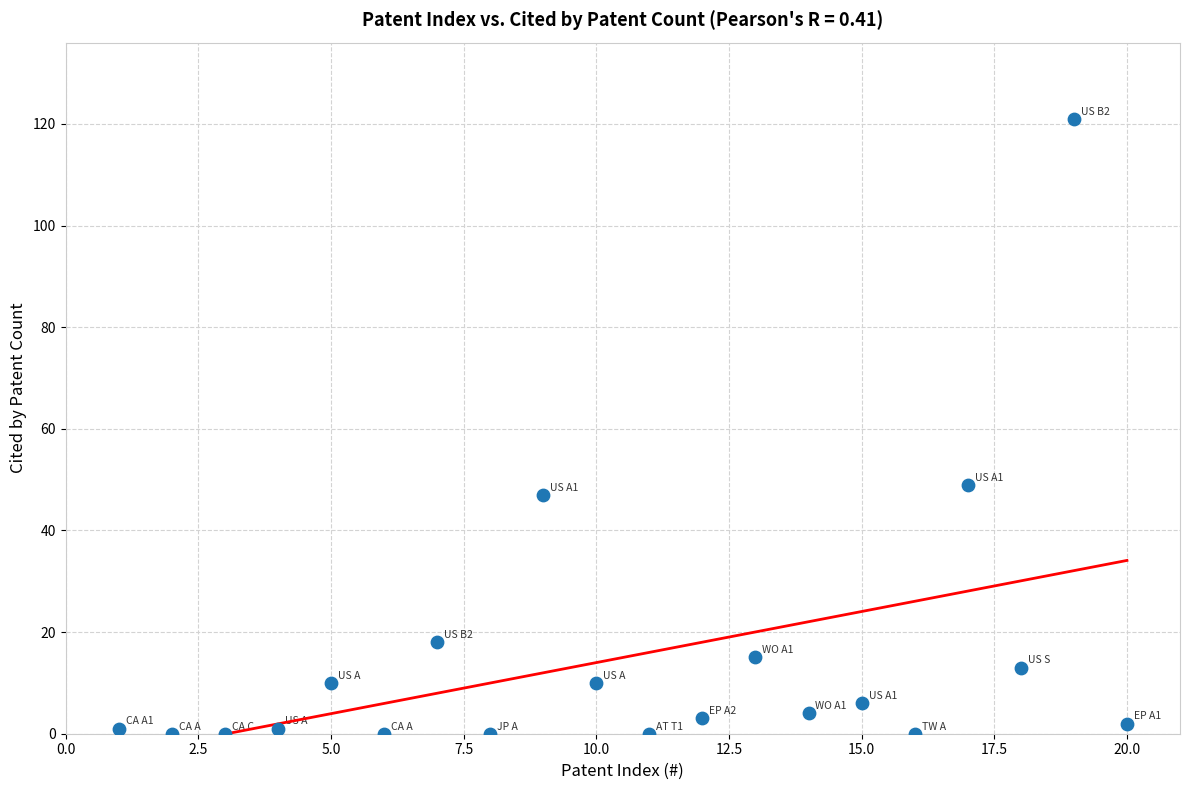

What is the range of Y values (max minus min)?

121